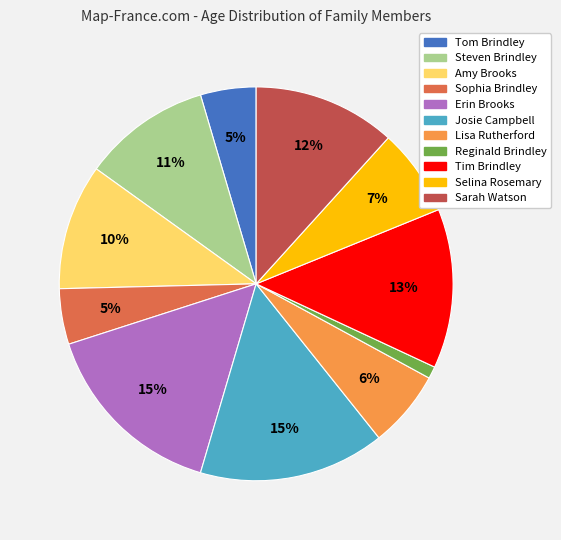

Does Amy Brooks account for over 50% of the chart?

No